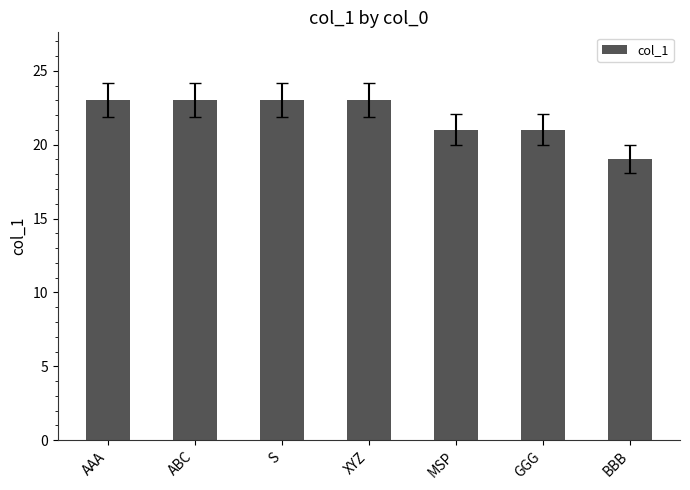

Which has a higher value, GGG or S?

S